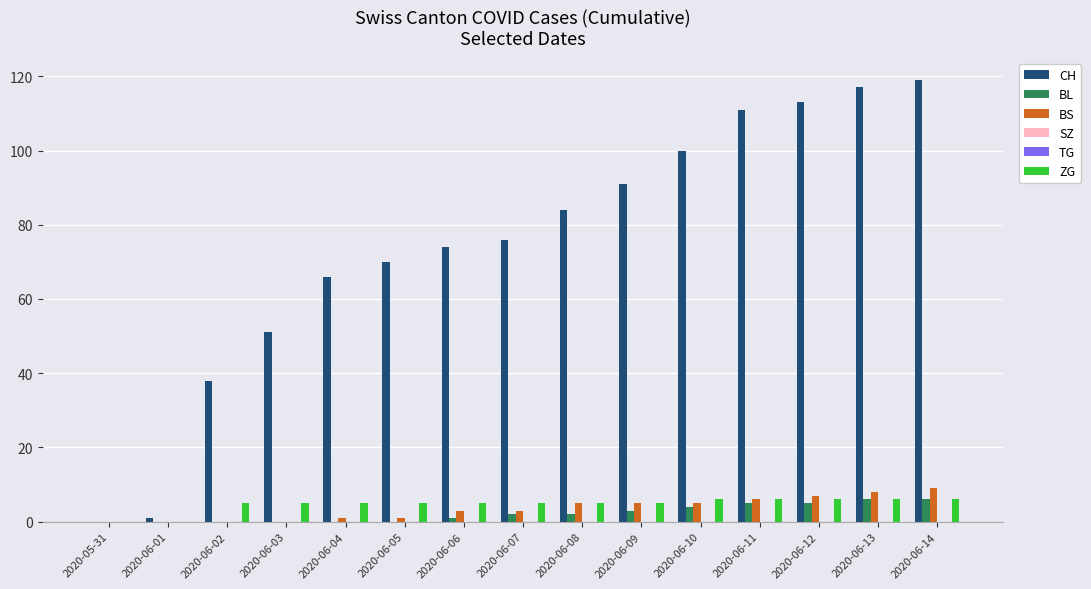

At how many categories does at least one series exceed 60?

11